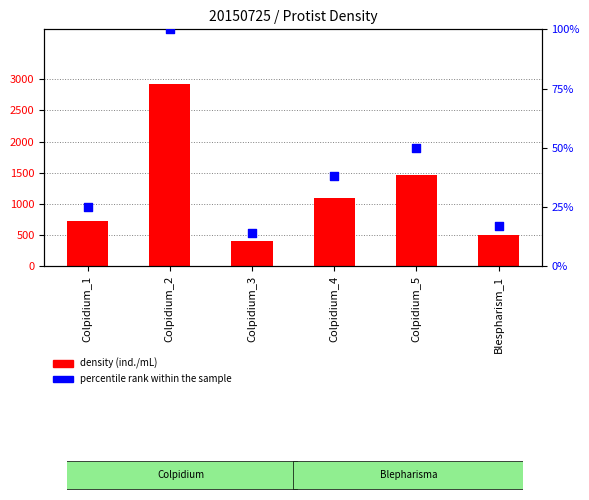

Which series contains the lowest Y value?

percentile rank within the sample